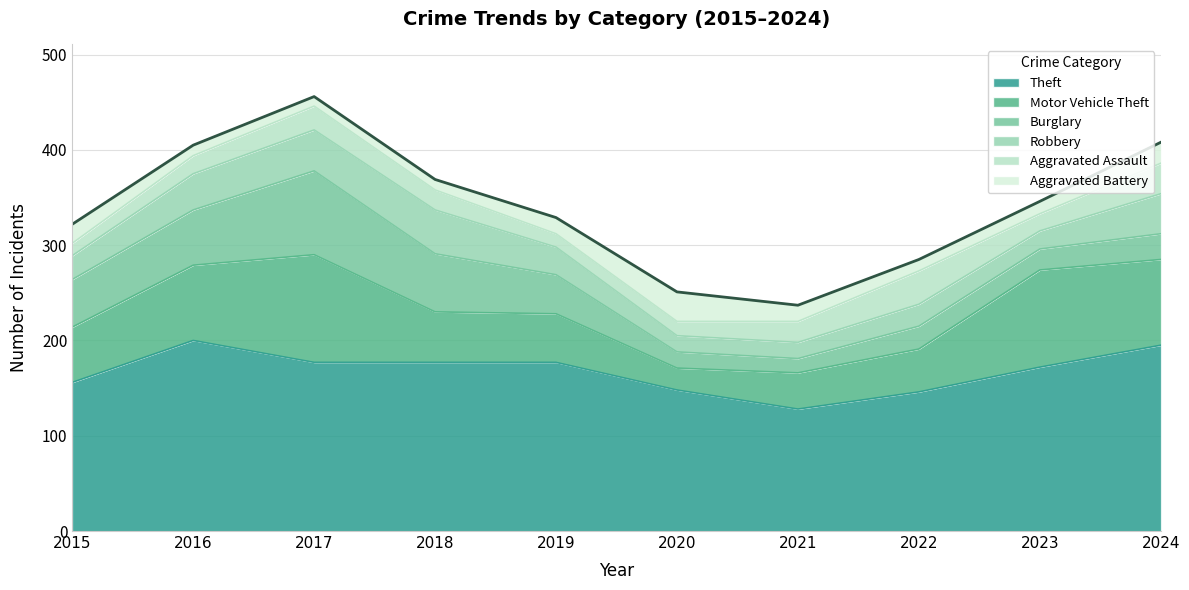

What is the difference between the Aggravated Battery values at 2024 and 2015?

2